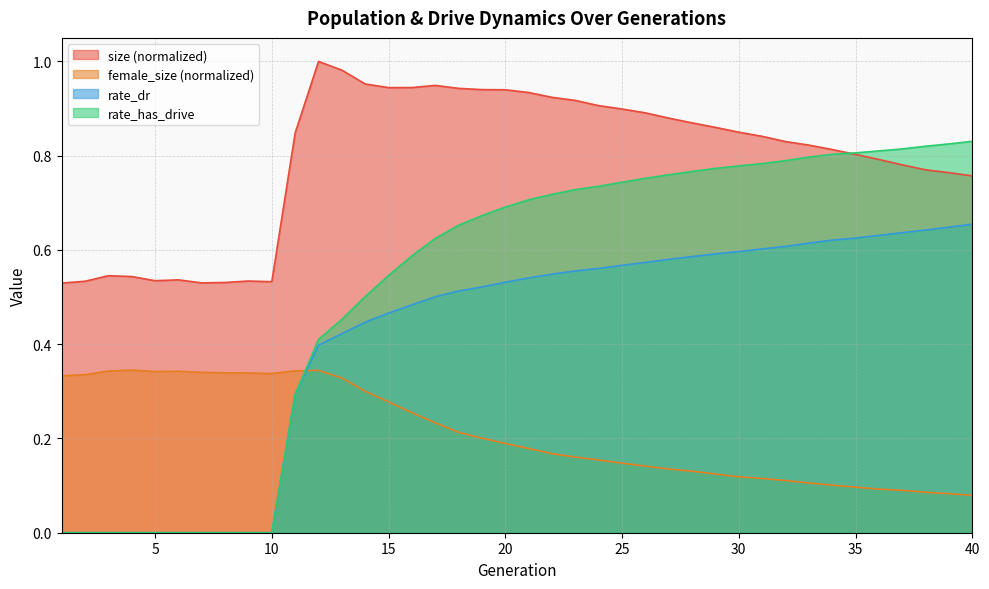

Read the size value at 36.

0.8